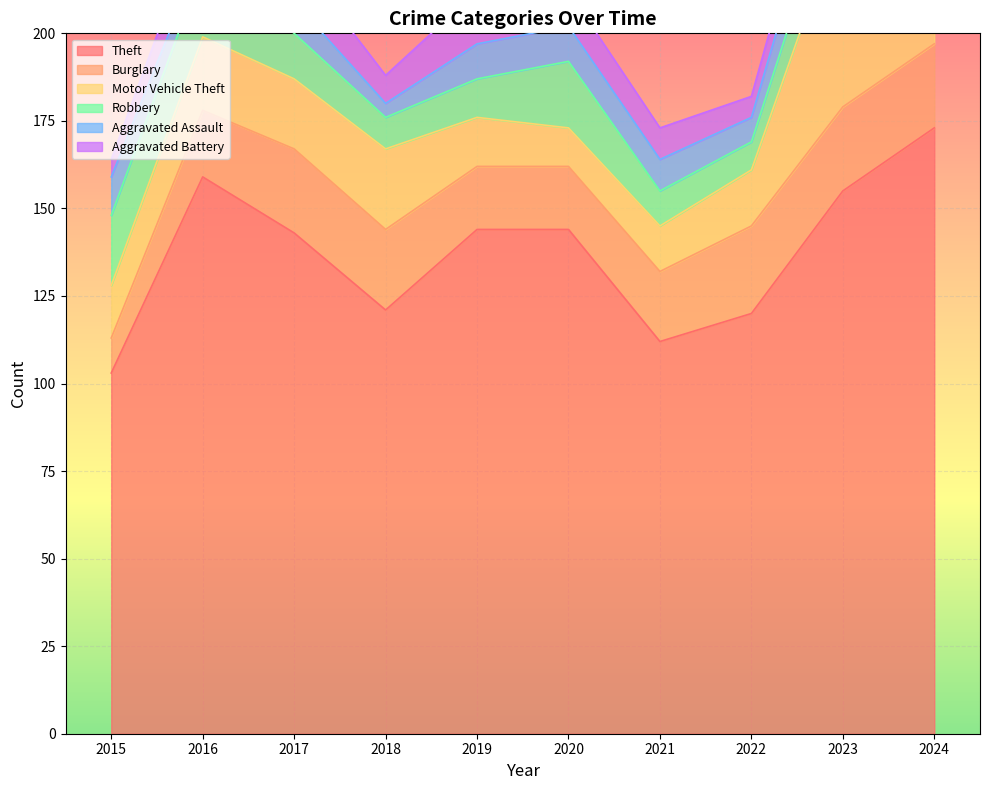

How many lines are shown in the chart?

6